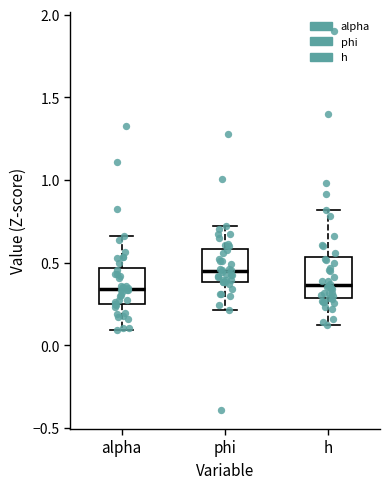

Reading left to right, transcribe this box plot: for each box, give where its median line is, the range the box spans, and where its two whiskers end, as read against the y-axis. The values are not printed on the chart, so give them approximately, as read against the axis.

alpha: median 0.35, box 0.25 to 0.45, whiskers 0.10 to 0.65
phi: median 0.45, box 0.40 to 0.60, whiskers 0.20 to 0.70
h: median 0.35, box 0.30 to 0.55, whiskers 0.10 to 0.80